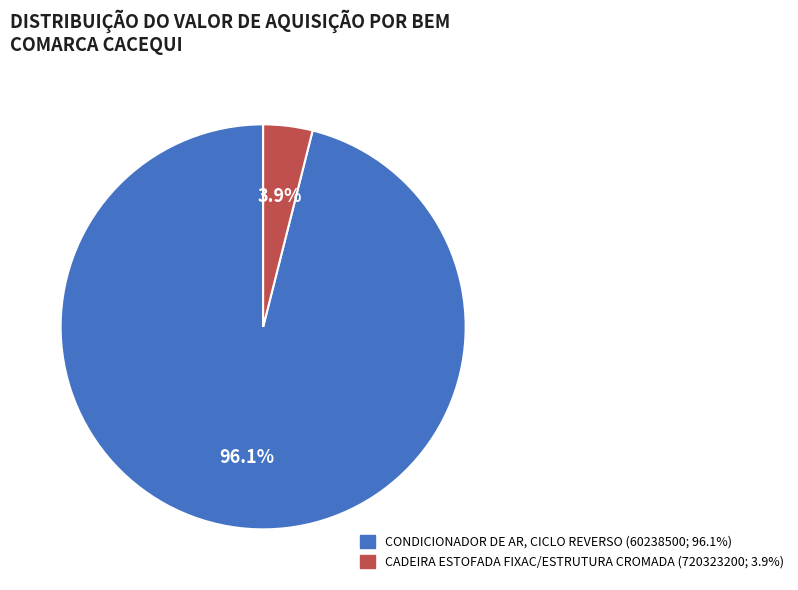

To the nearest percent, what is the average slice percentage?

50%